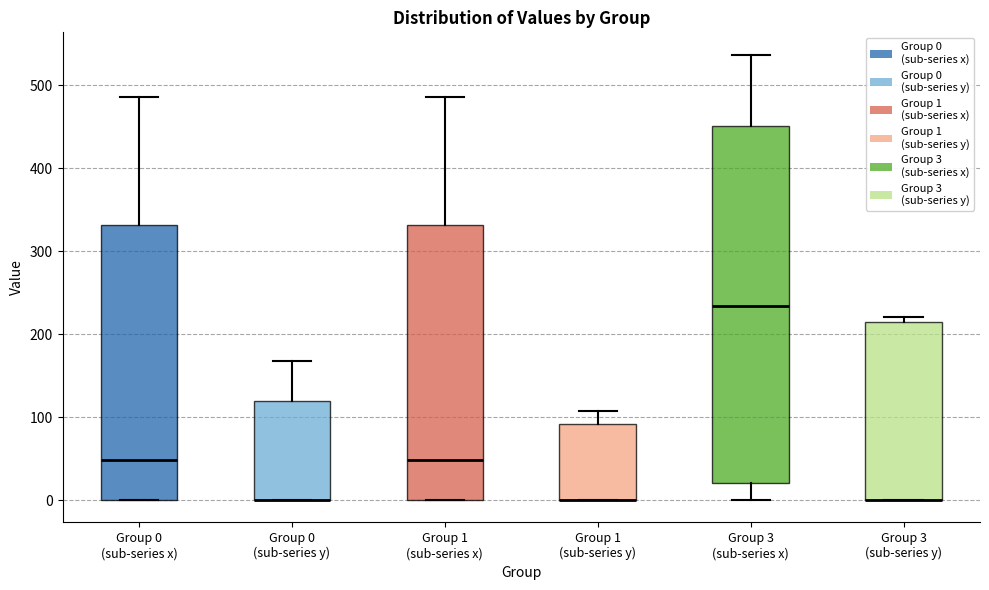

Reading left to right, read every box against the y-axis: the position of its median line, the range the box covers, and the ends of its whiskers. The values are not printed on the chart, so give them approximately, as read against the axis.

Group 0 (sub-series x): median 50, box 0 to 330, whiskers 0 to 490
Group 0 (sub-series y): median 0 (drawn on the box's lower edge), box 0 to 120, whiskers 0 to 170
Group 1 (sub-series x): median 50, box 0 to 330, whiskers 0 to 490
Group 1 (sub-series y): median 0 (drawn on the box's lower edge), box 0 to 90, whiskers 0 to 110
Group 3 (sub-series x): median 230, box 20 to 450, whiskers 0 to 540
Group 3 (sub-series y): median 0 (drawn on the box's lower edge), box 0 to 210, whiskers 0 to 220